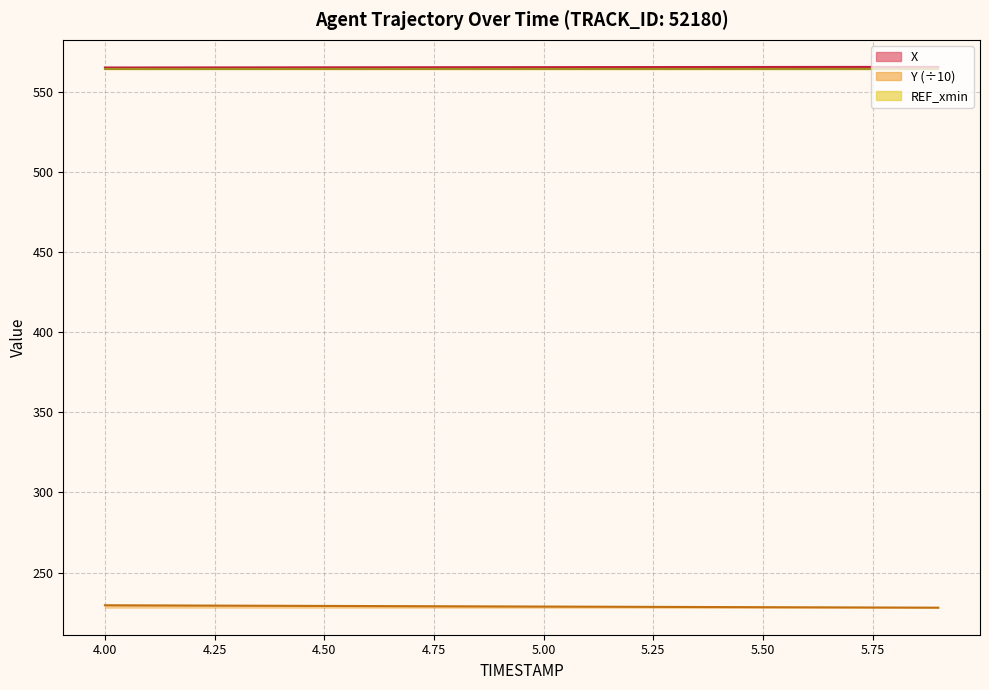

Where is X nearest to the value 565?

4.0